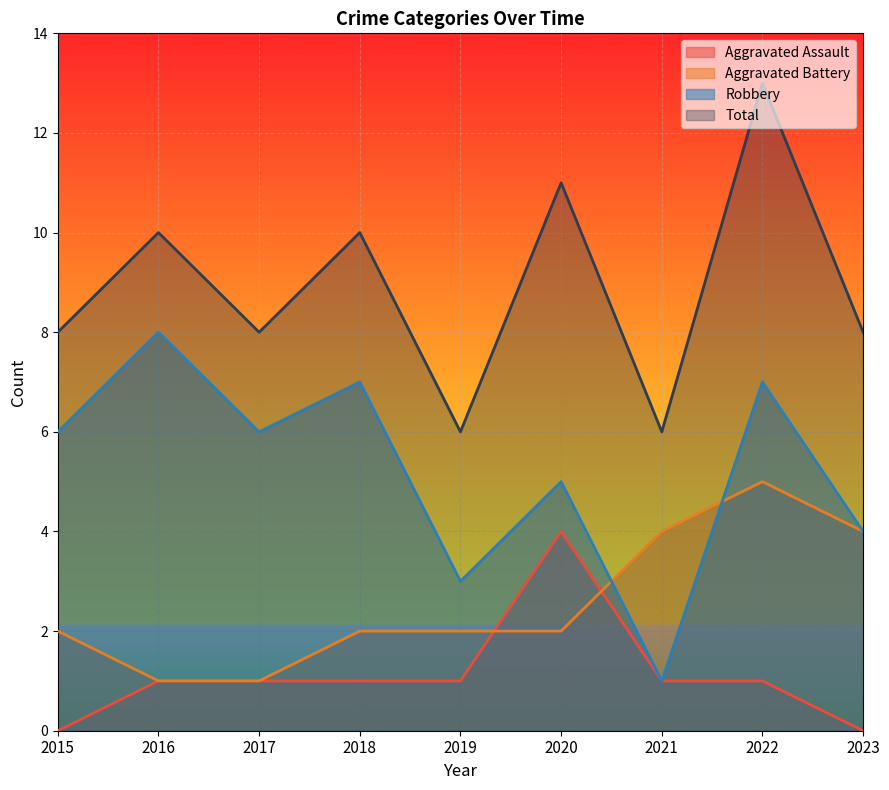

How many values in the Aggravated Assault series are below 1?

2